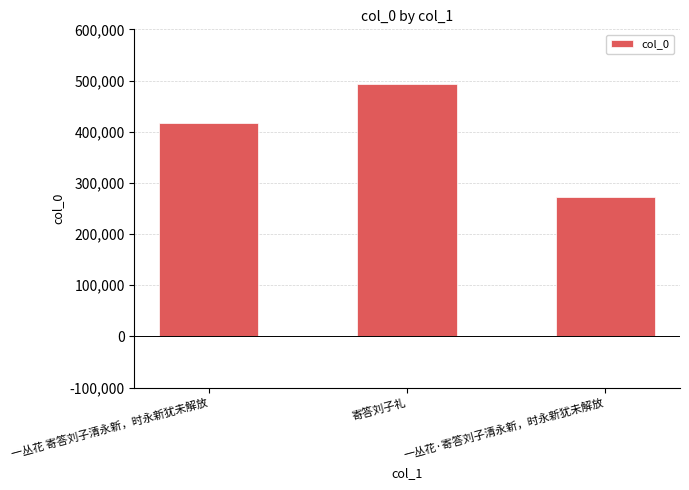

Rank the categories by value from highest to lowest.

寄答刘子礼, 一丛花 寄答刘子清永新，时永新犹未解放, 一丛花·寄答刘子清永新，时永新犹未解放